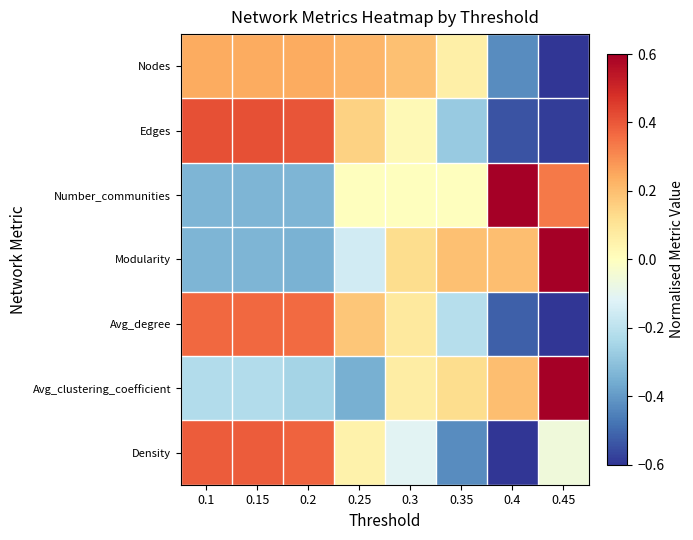

Reading left to right, list all the values displayed in this chart.

Nodes: 0.1=0.2	0.15=0.2	0.2=0.2	0.25=0.2	0.3=0.2	0.35=0.1	0.4=-0.4	0.45=-0.8
Edges: 0.1=0.4	0.15=0.4	0.2=0.4	0.25=0.2	0.3=0.0	0.35=-0.3	0.4=-0.5	0.45=-0.6
Number_communities: 0.1=-0.3	0.15=-0.3	0.2=-0.3	0.25=0.0	0.3=0.0	0.35=0.0	0.4=0.7	0.45=0.3
Modularity: 0.1=-0.3	0.15=-0.3	0.2=-0.3	0.25=-0.2	0.3=0.1	0.35=0.2	0.4=0.2	0.45=0.7
Avg_degree: 0.1=0.4	0.15=0.4	0.2=0.4	0.25=0.2	0.3=0.1	0.35=-0.2	0.4=-0.5	0.45=-0.6
Avg_clustering_coefficient: 0.1=-0.2	0.15=-0.2	0.2=-0.3	0.25=-0.3	0.3=0.1	0.35=0.1	0.4=0.2	0.45=0.7
Density: 0.1=0.4	0.15=0.4	0.2=0.4	0.25=0.0	0.3=-0.1	0.35=-0.4	0.4=-0.6	0.45=-0.1